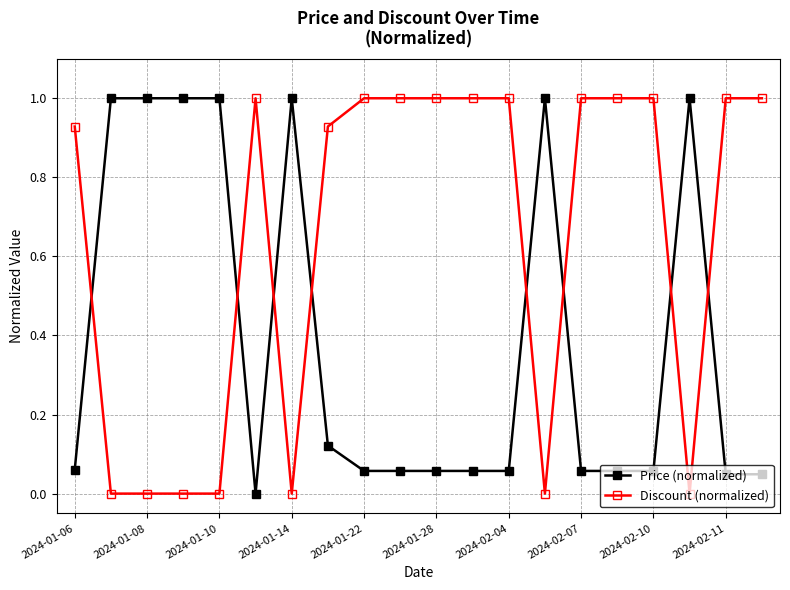

How many intersections are there between Discount (normalized) and Price (normalized)?

8